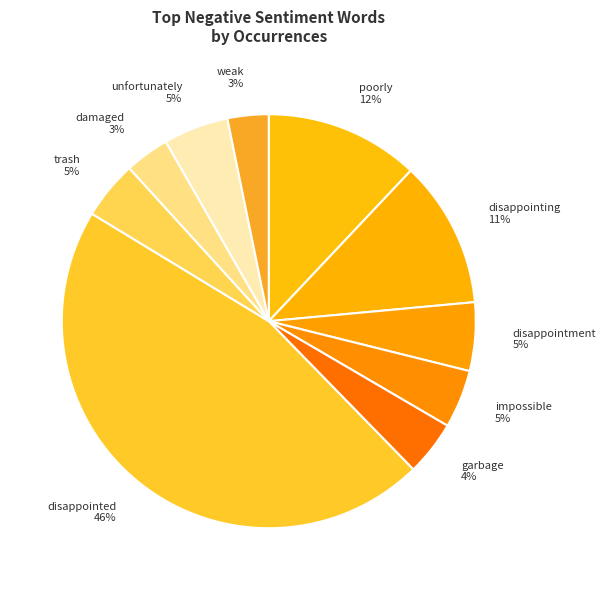

Between disappointment and weak, which is larger?

disappointment